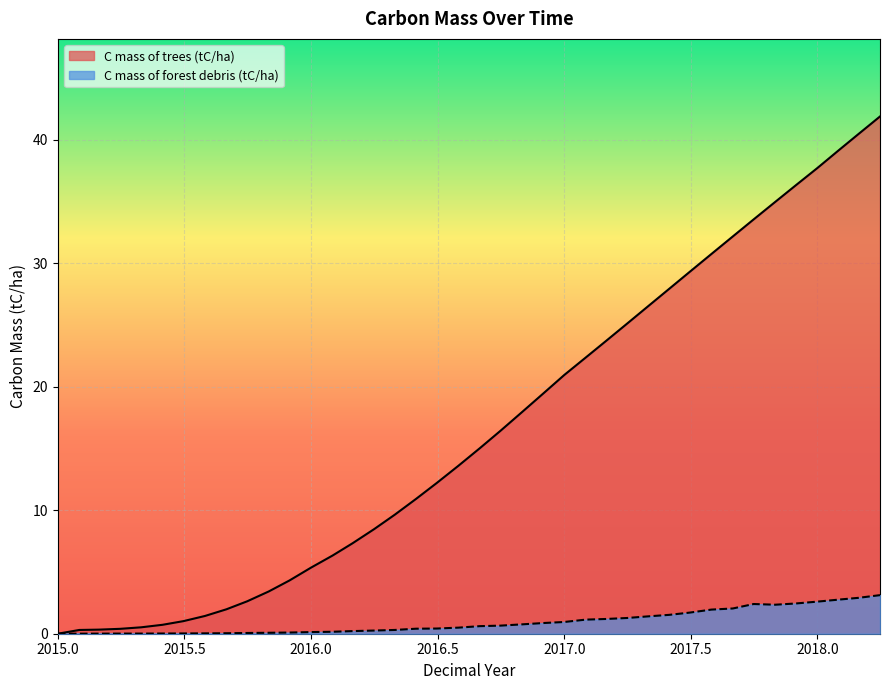

Which series has the widest spread of values?

C mass of trees (tC/ha)